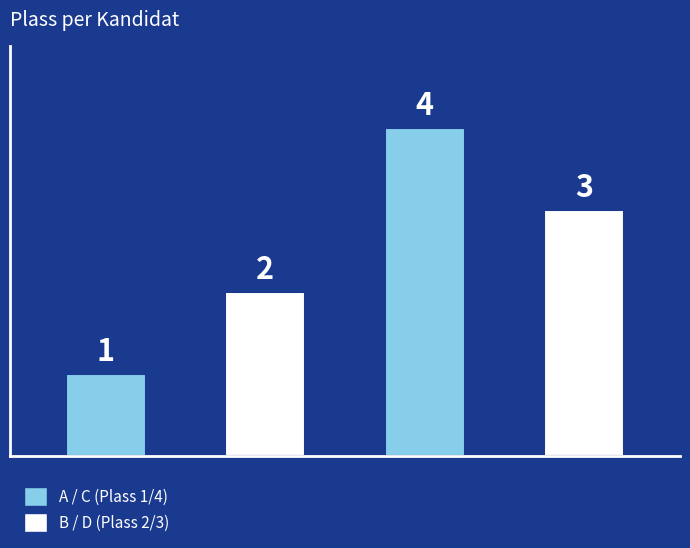

Between D and B, which is larger?

D